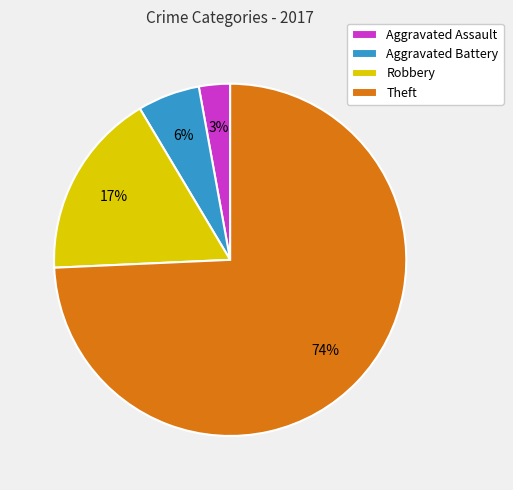

Do Aggravated Battery and Theft together represent more than half of the pie?

Yes